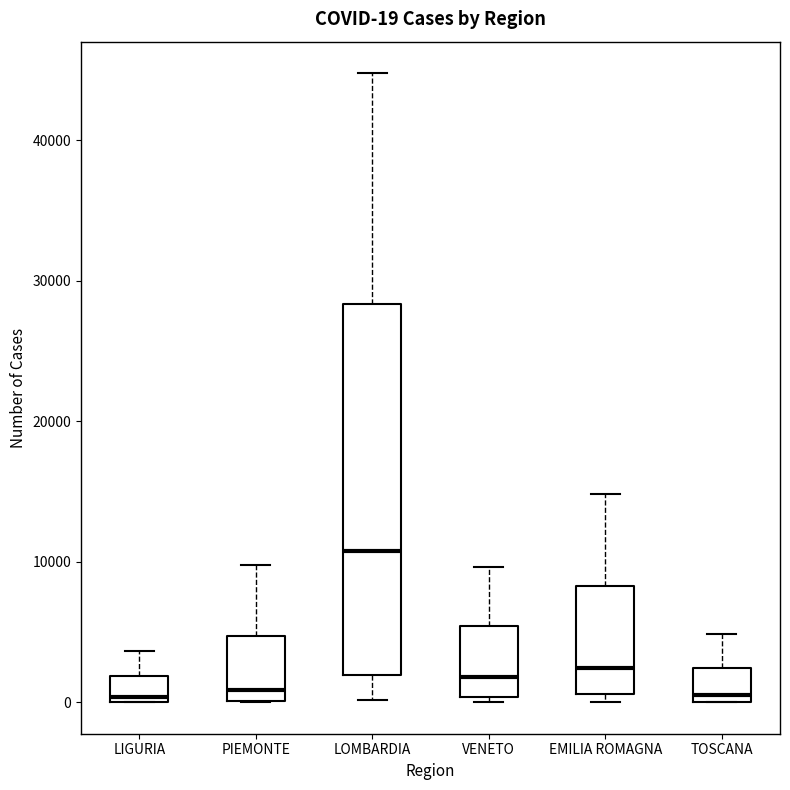

Which box has the highest median line?

LOMBARDIA